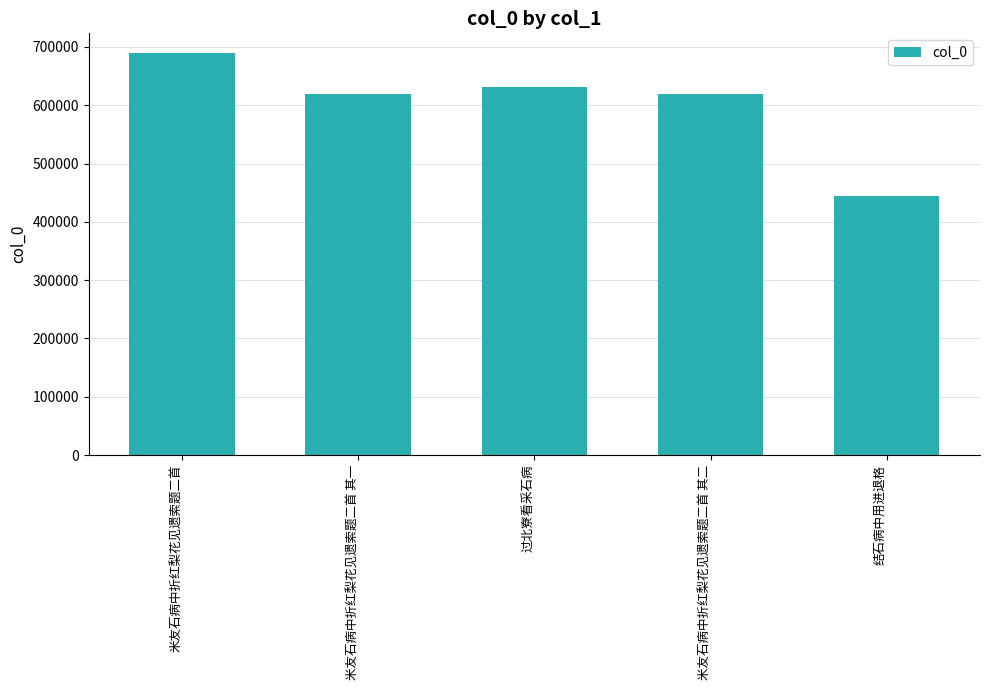

What position from the right is 结石病中用进退格?

1